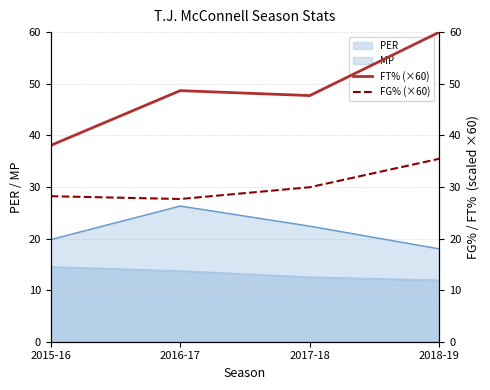

How many data points in FT% (×60) are above 48?

2